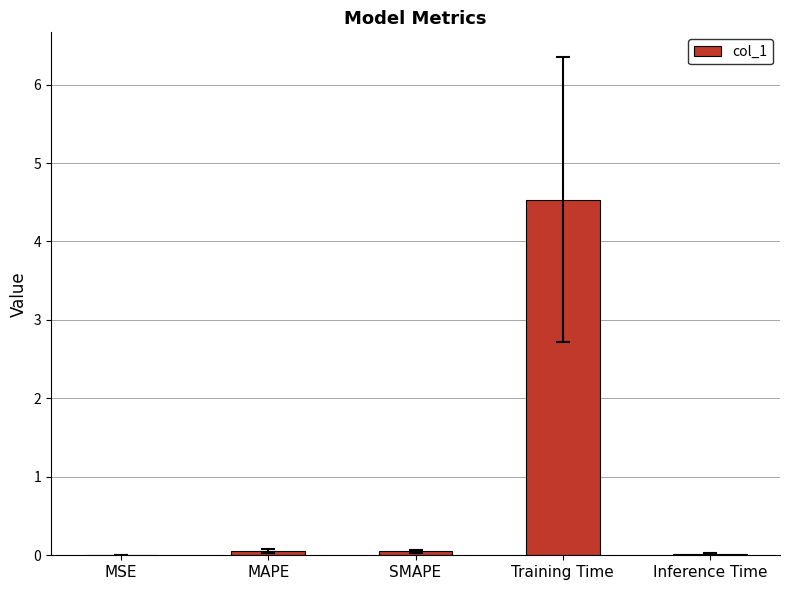

What is the sum of all values?

4.7